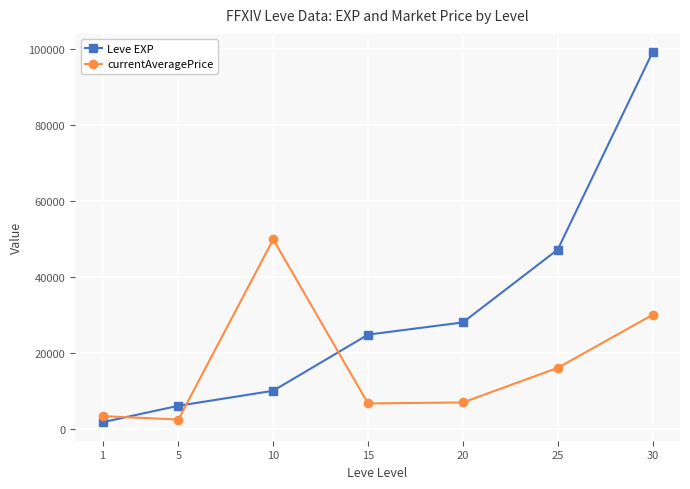

True or false: Leve EXP has more than 2 points higher than both neighbors.

False